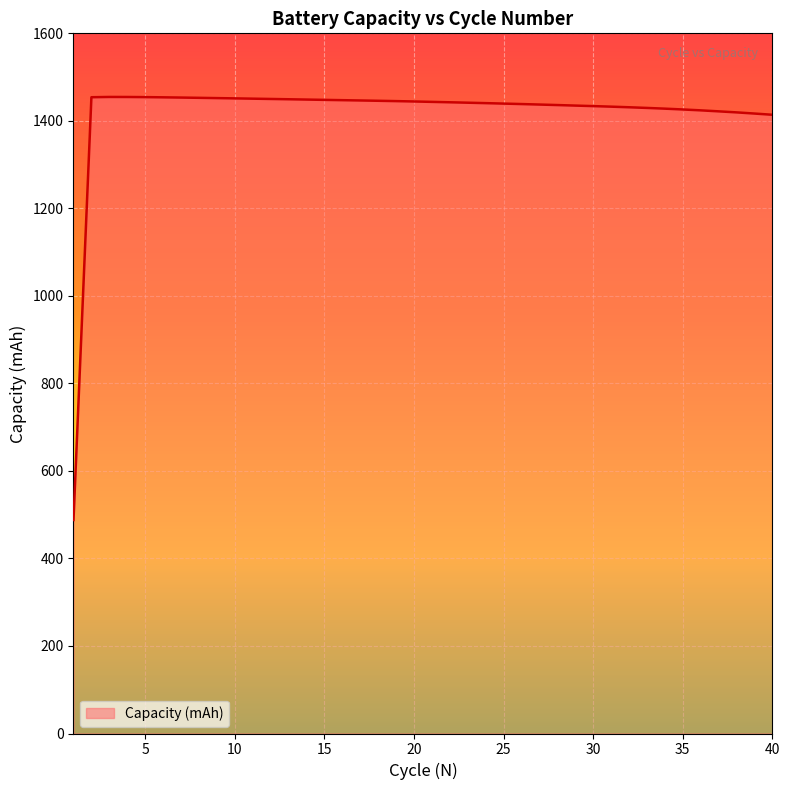

What is the difference between the maximum and minimum values?

966.8